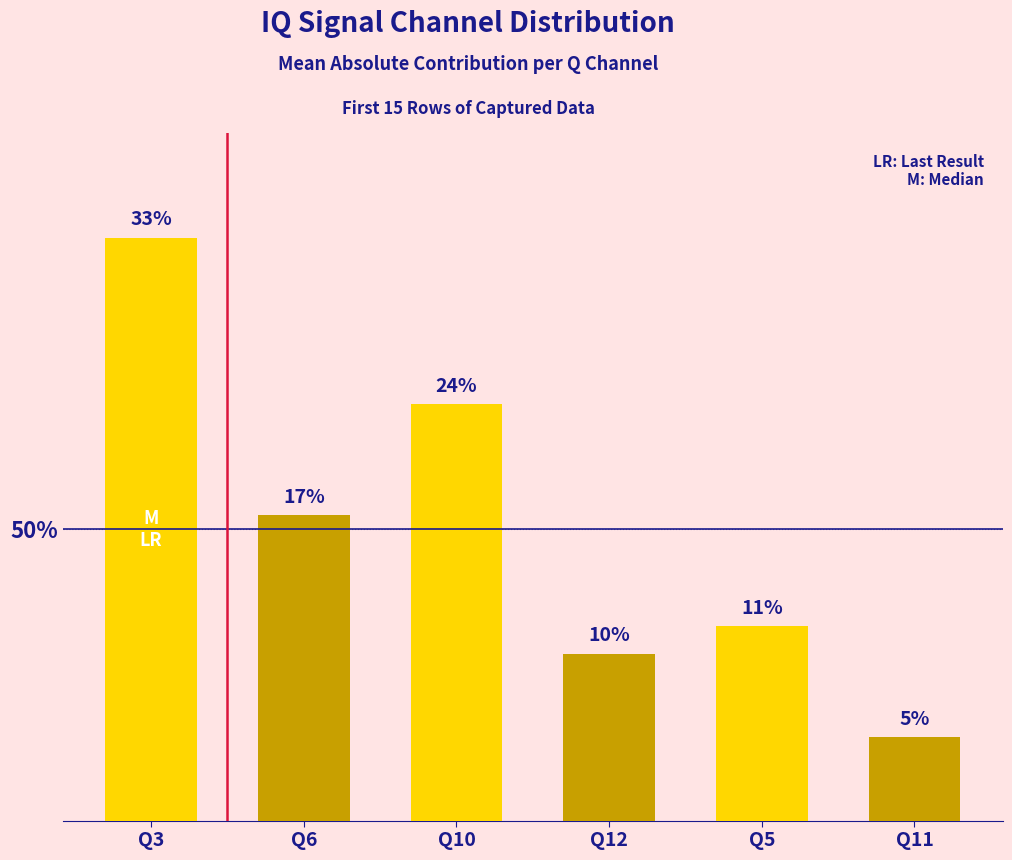

Reading left to right, what are all the values shown in this chart?

33.3	17.5	23.8	9.5	11.1	4.8